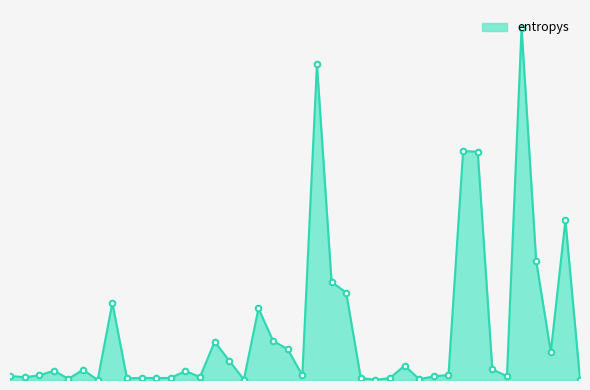

Reading left to right, what are all the values shown in this chart?

131=0.0	534=0.0	866=0.0	739=0.1	245=0.0	504=0.1	339=0.0	883=0.5	780=0.0	130=0.0	933=0.0	439=0.0	988=0.1	626=0.0	814=0.2	542=0.1	891=0.0	931=0.5	166=0.3	103=0.2	132=0.0	862=2.0	259=0.6	542=0.6	916=0.0	510=0.0	97=0.0	336=0.1	427=0.0	161=0.0	160=0.0	40=1.5	380=1.5	142=0.1	236=0.0	830=2.3	72=0.8	647=0.2	72=1.0	734=0.0